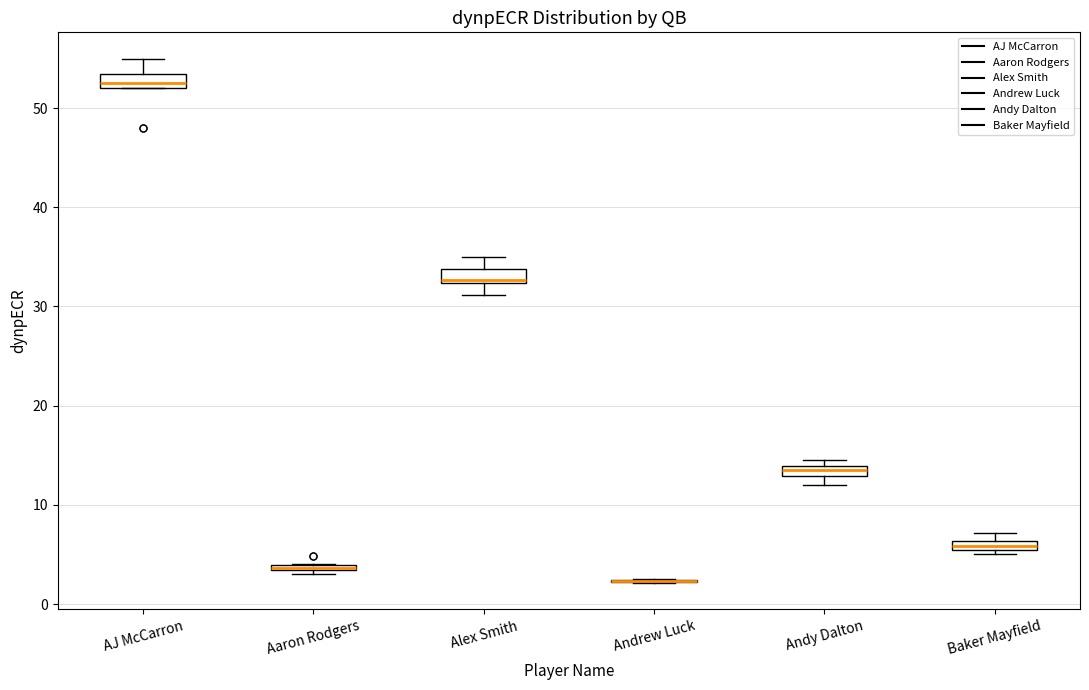

Where is the lower edge of the box for AJ McCarron on the y-axis? The values are not printed on the chart, so give them approximately, as read against the axis.

52